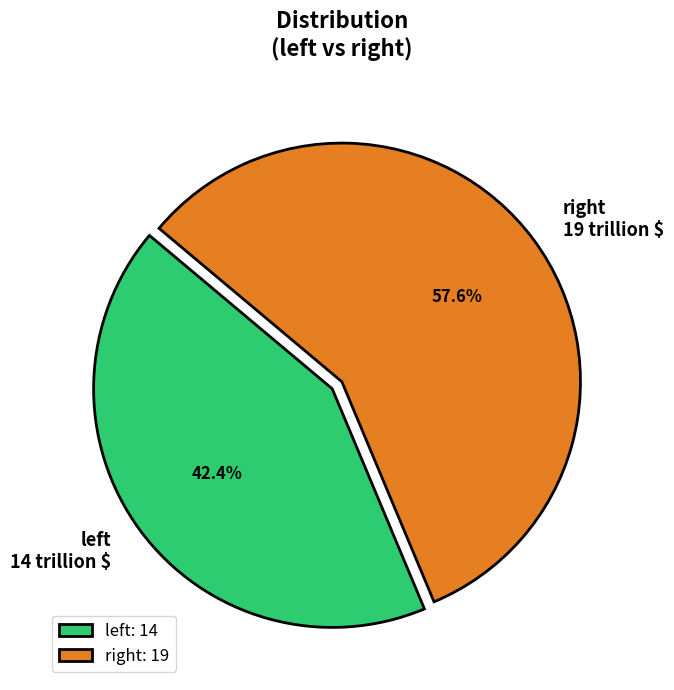

Does any single category account for the majority?

Yes